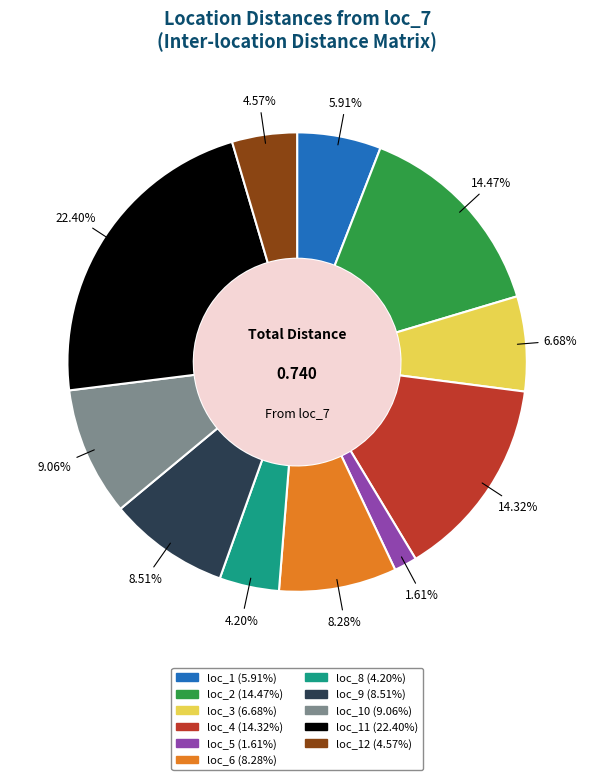

Is there a majority slice in this chart?

No